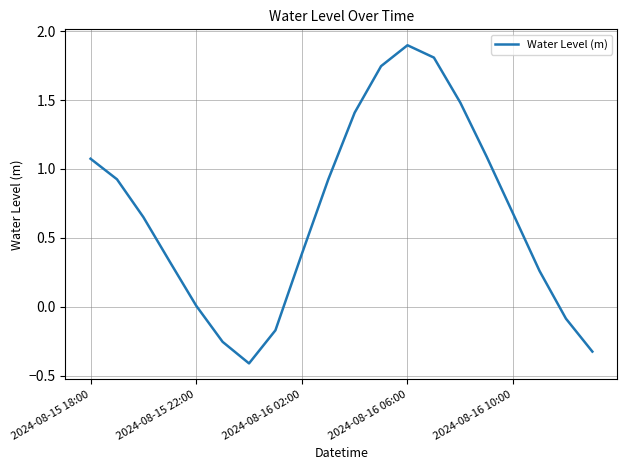

What is the greatest value displayed?

1.9